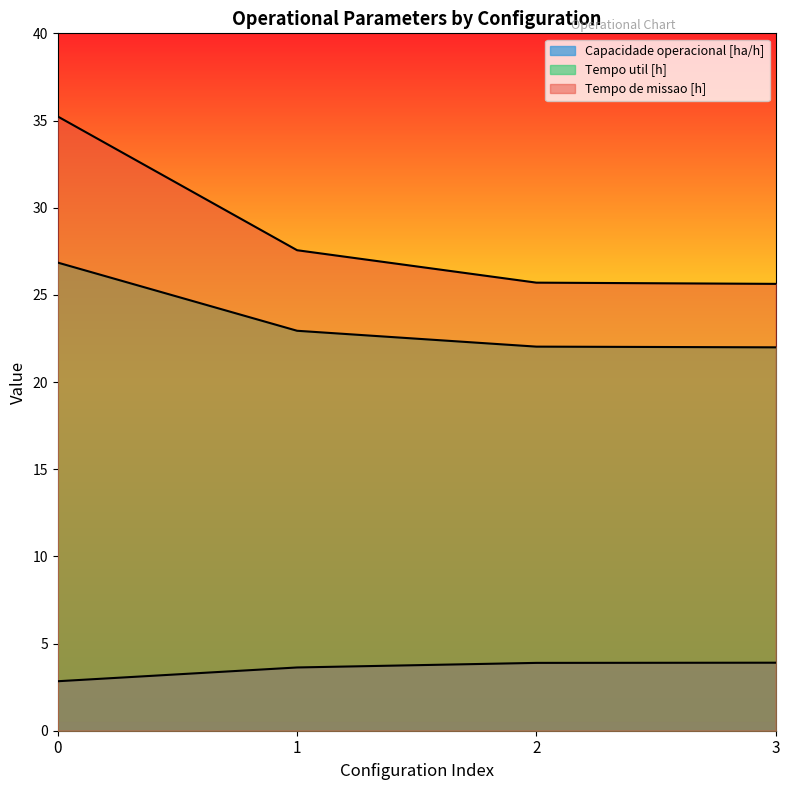

Which has a higher value, 2 or 1?

2